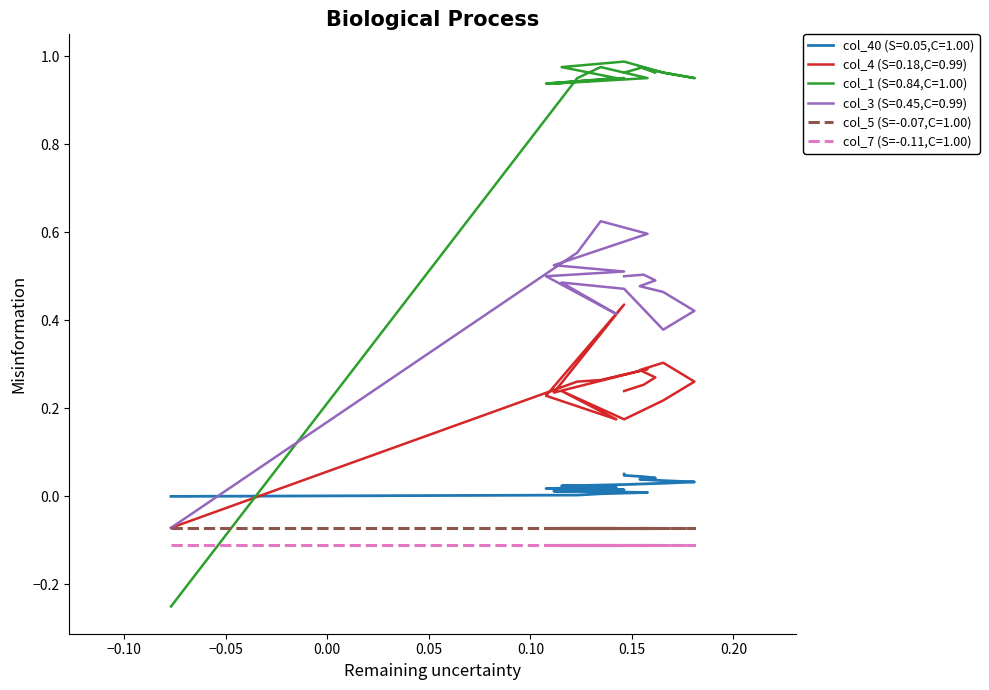

Is this an area chart (filled region under the line)?

No